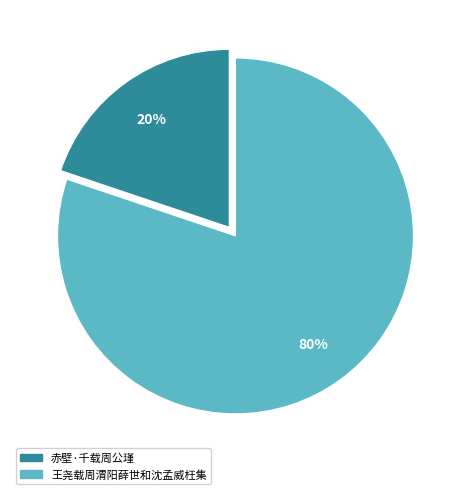

Is it true that 王尧载周渭阳薛世和沈孟威枉集 is 80% of the pie?

True